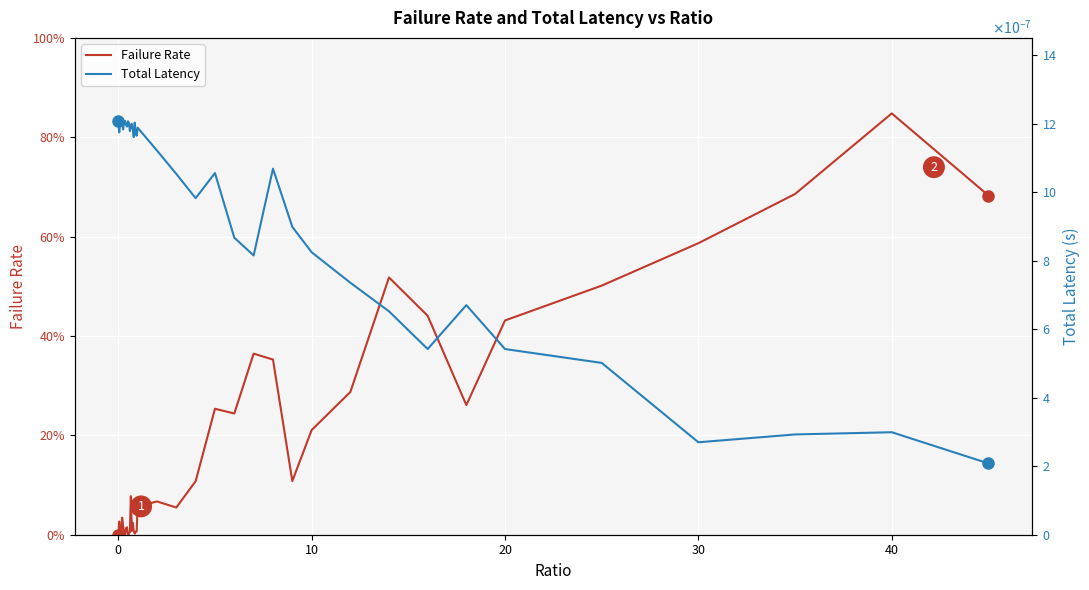

How many lines are shown in the chart?

2